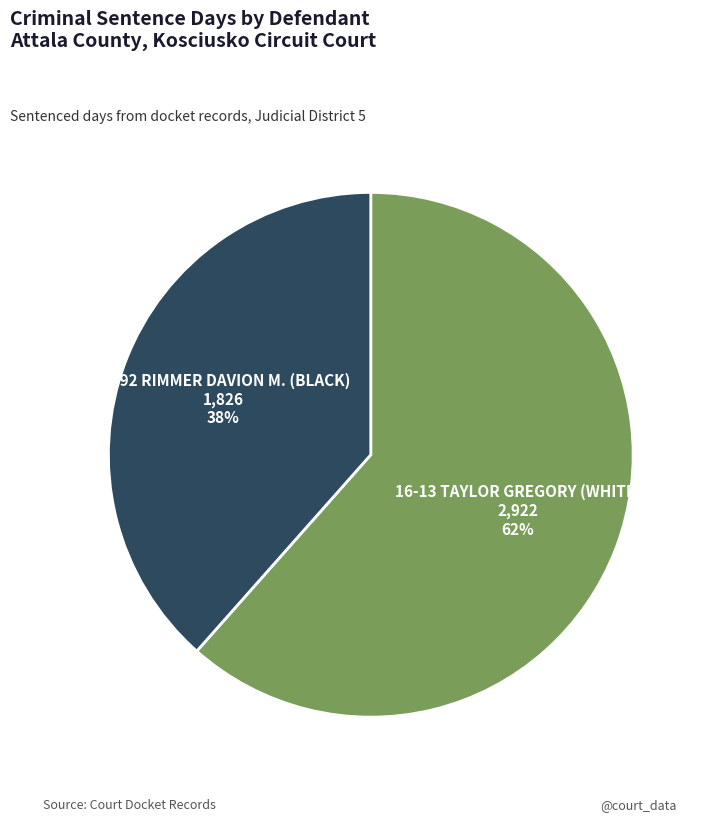

Combined, do 16-13 TAYLOR GREGORY (WHITE) and 16-92 RIMMER DAVION M. (BLACK) account for over 50%?

Yes